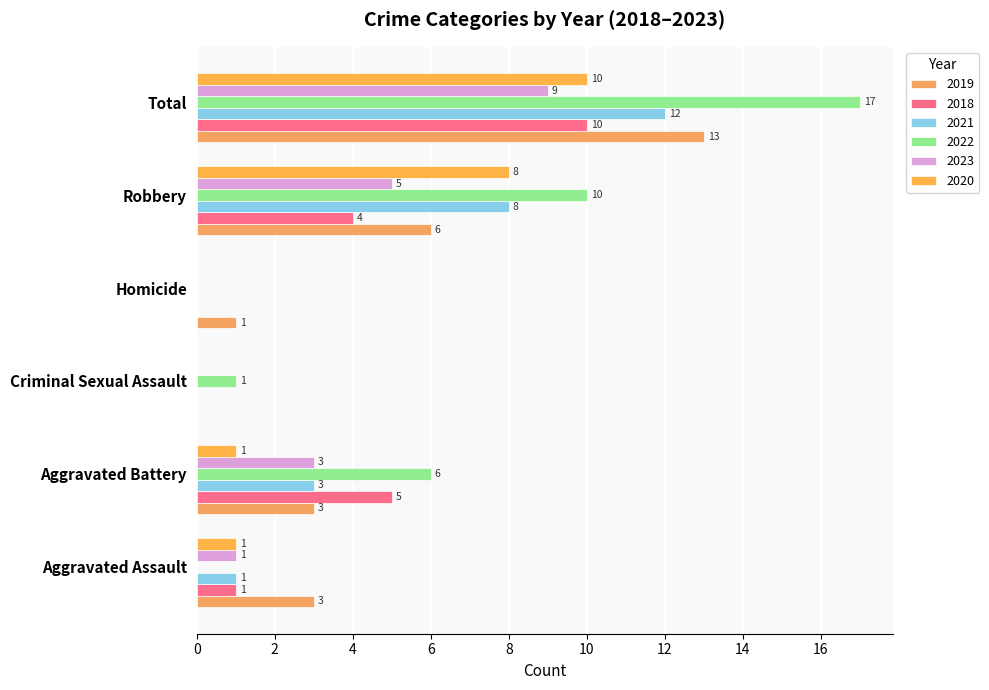

At which category is the sum across all series the highest?

Total